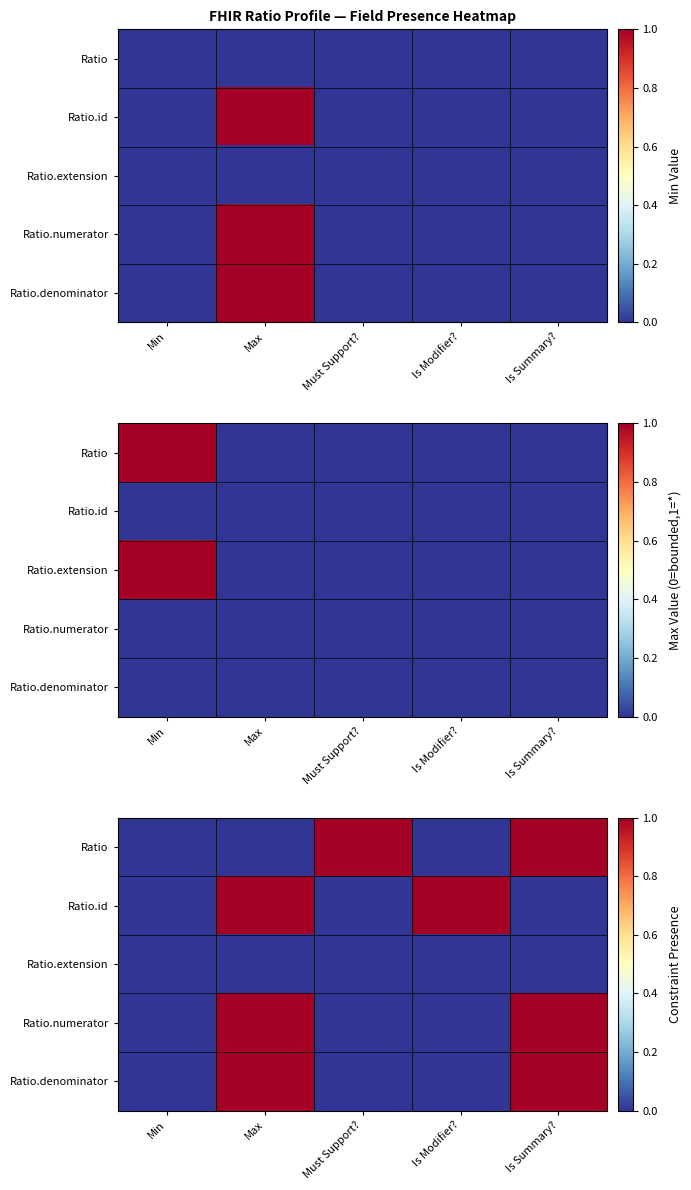

List the labels in order of Ratio.denominator value, largest first.

Max, Is Summary?, Min, Must Support?, Is Modifier?